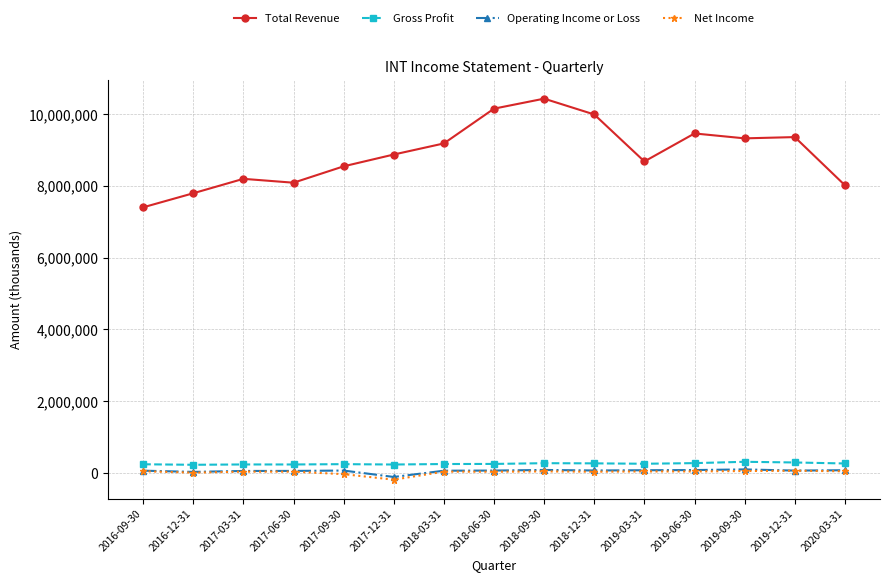

Is the value of Total Revenue at 2018-12-31 greater than the value of Gross Profit at 2016-09-30?

Yes